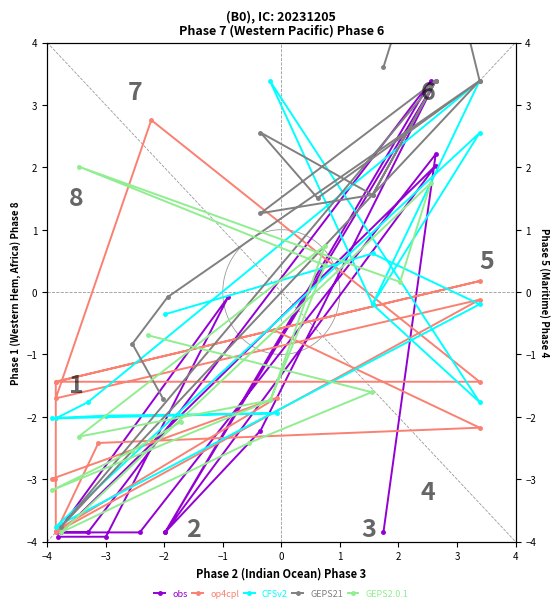

Is it true that GEPS21 equals -0.1 at −2?

True